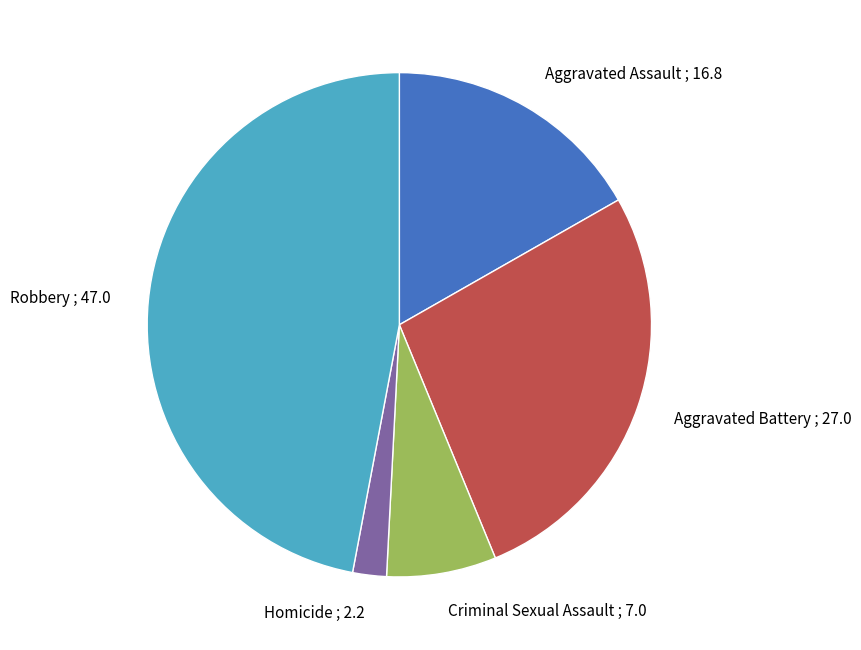

Do Homicide and Criminal Sexual Assault together represent more than half of the pie?

No